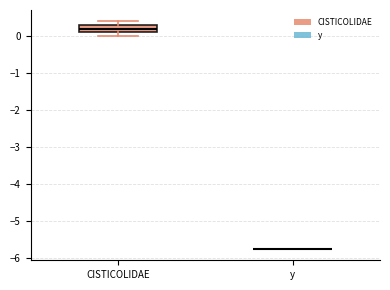

Reading left to right, transcribe this box plot: for each box, give where its median line is, the range the box spans, and where its two whiskers end, as read against the y-axis. The values are not printed on the chart, so give them approximately, as read against the axis.

CISTICOLIDAE: median 0.2, box 0.1 to 0.3, whiskers 0.0 to 0.4
y: box collapsed to a line at -5.8, whiskers -5.8 to -5.8